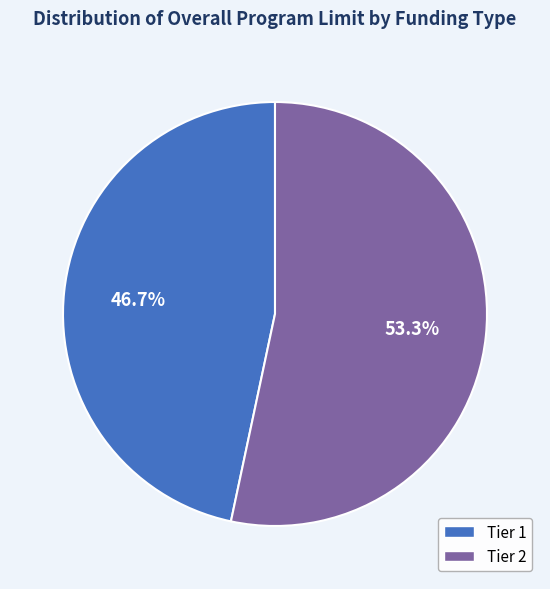

What is the largest slice in the pie chart?

Tier 2